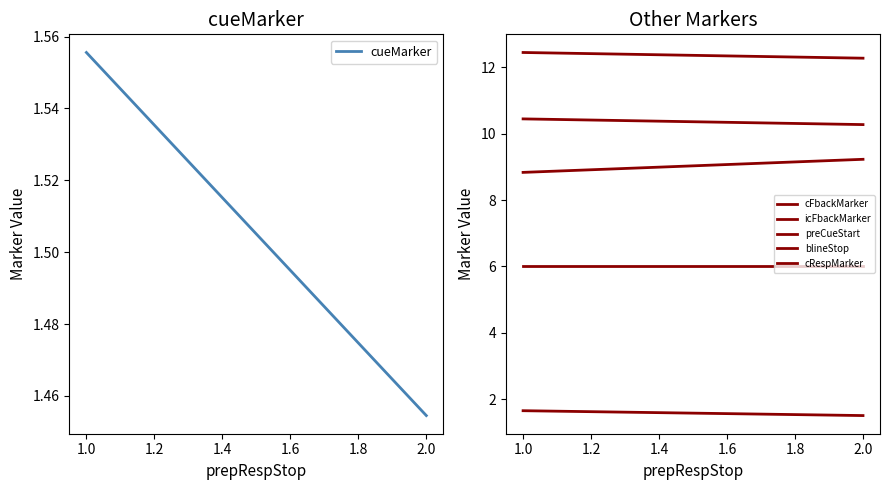

The value of cueMarker at 2.0 is 0.4. True or false?

False